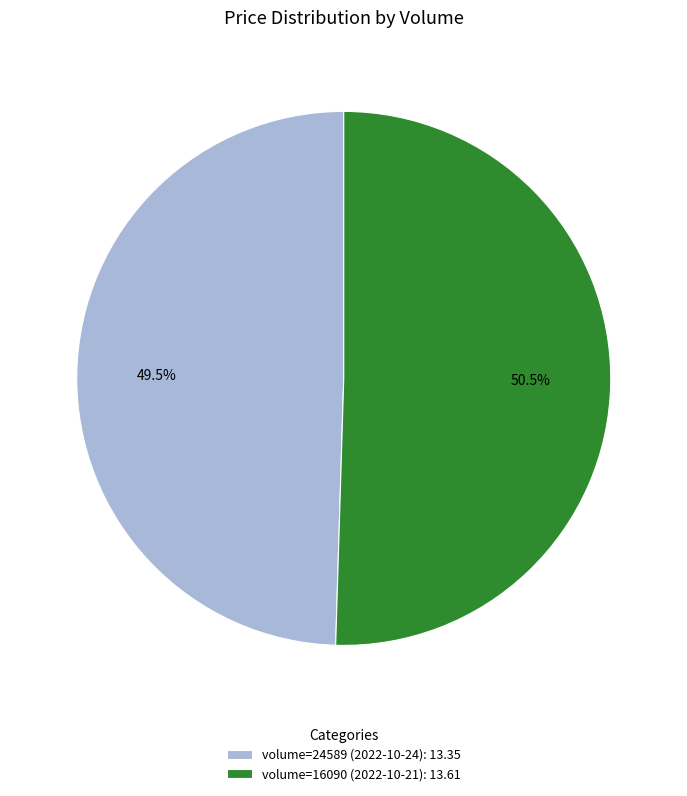

Is the sum of volume=16090 (2022-10-21): 13.61 and volume=24589 (2022-10-24): 13.35 greater than half?

Yes